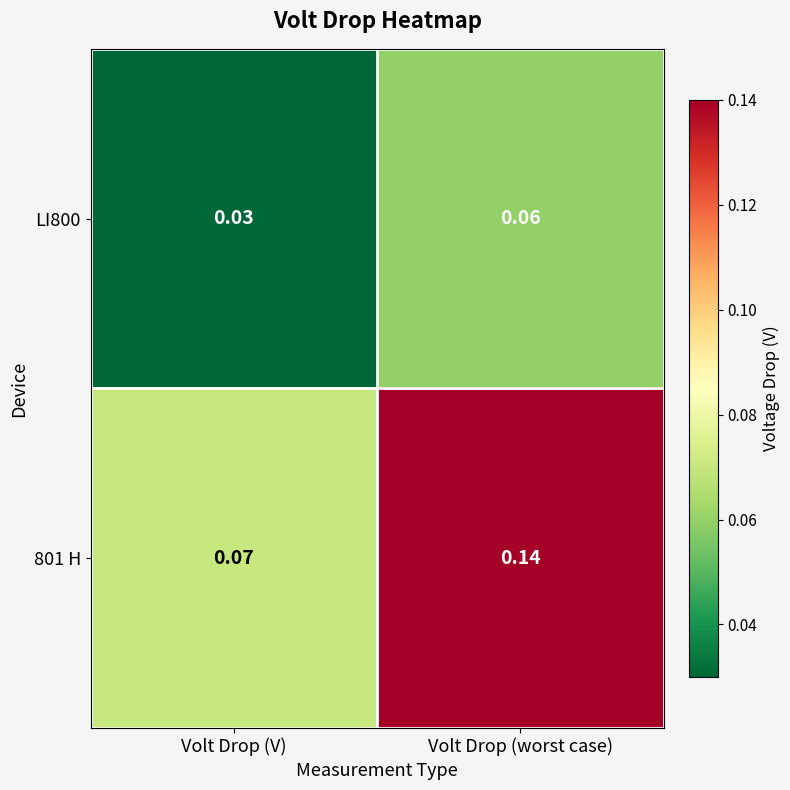

Count the number of data series in this chart.

2